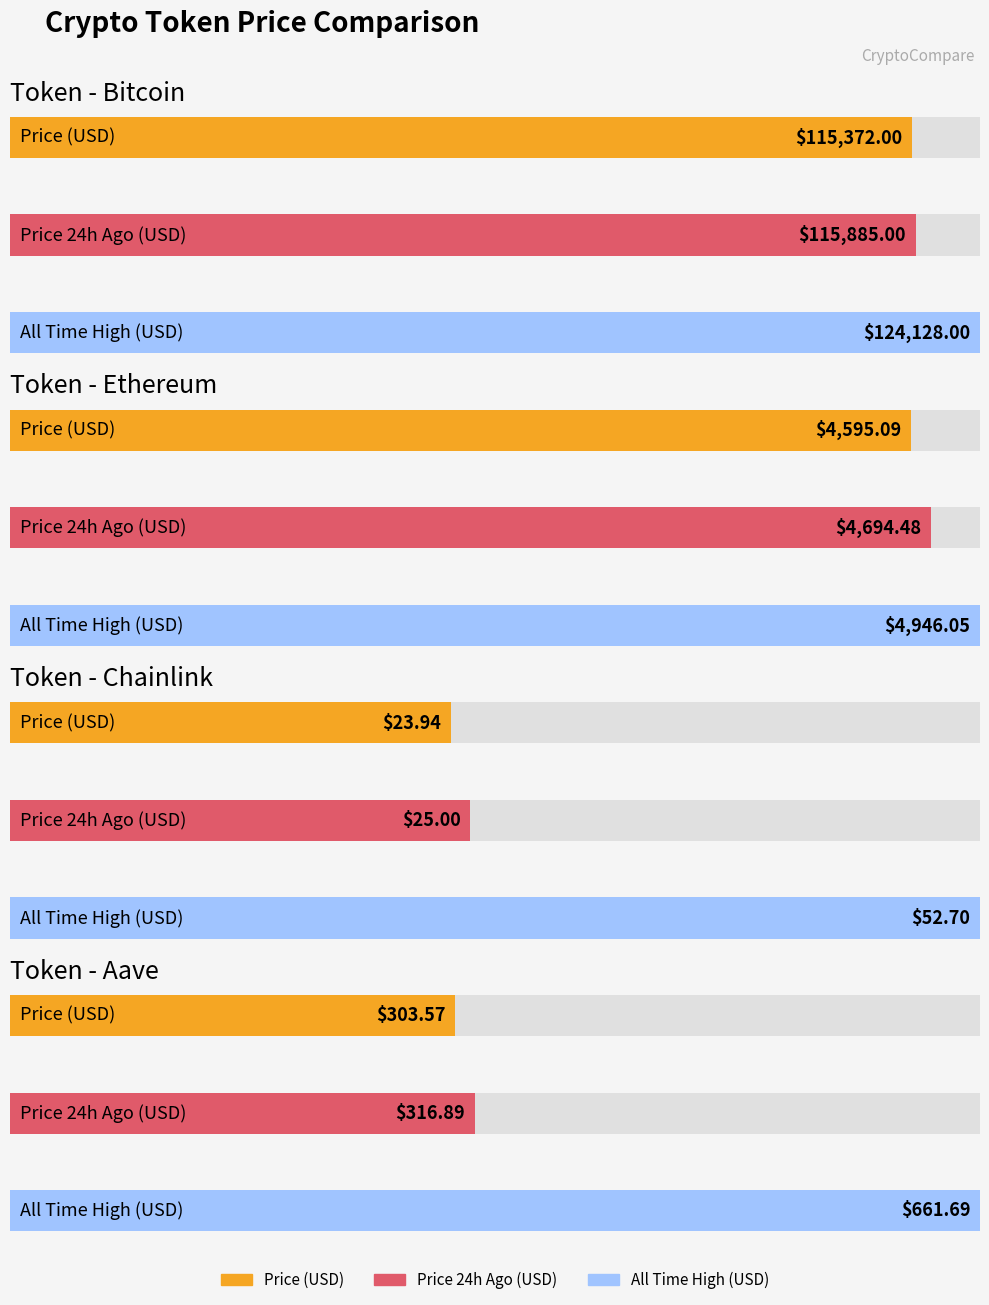

What is the minimum value for price?

23.9